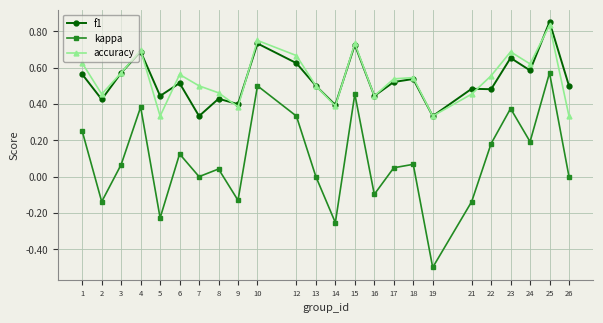

What is the sum of the kappa values at 19 and 9?

-0.6